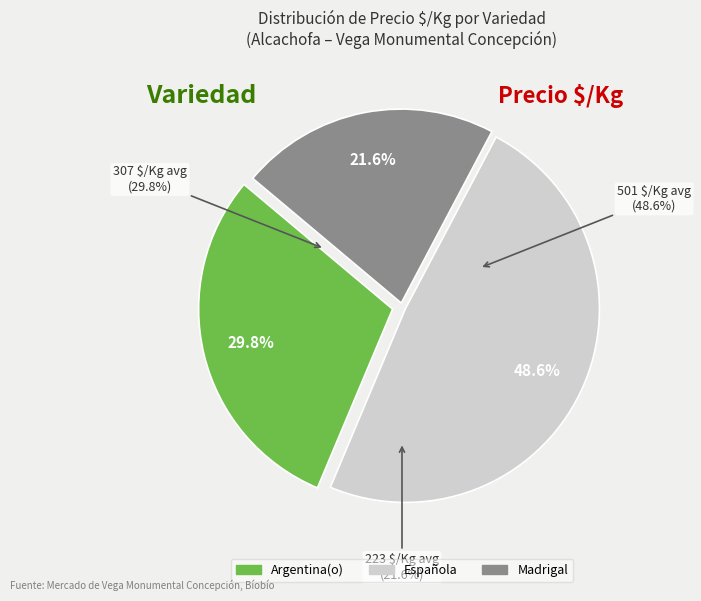

The Española slice represents 70% of the pie. True or false?

False